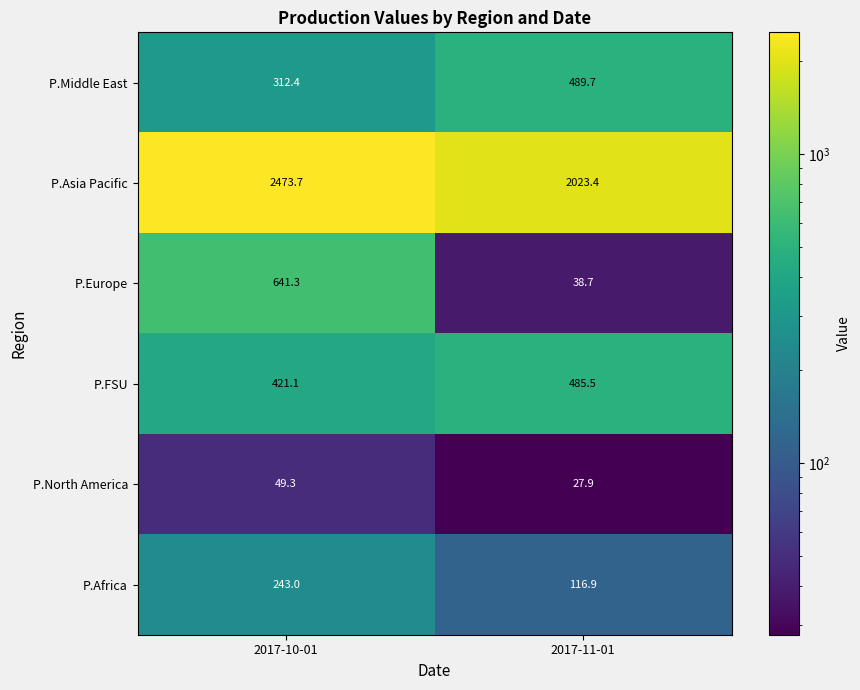

The P.Europe series shows 641.3 at 2017-10-01. True or false?

True